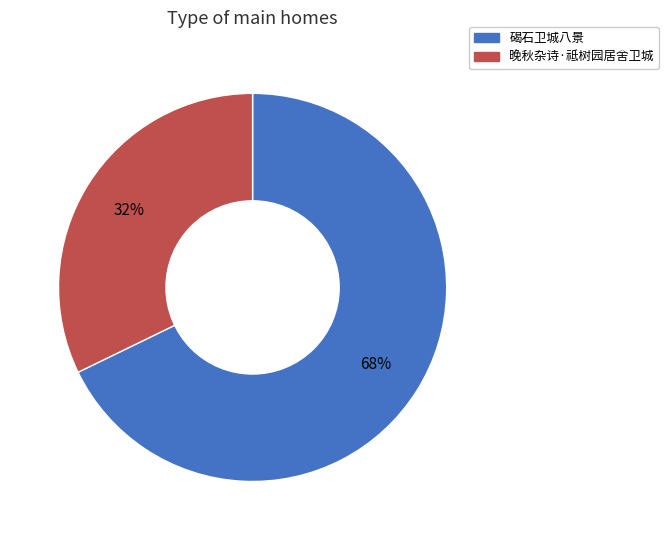

To the nearest percent, what is the average slice percentage?

50%